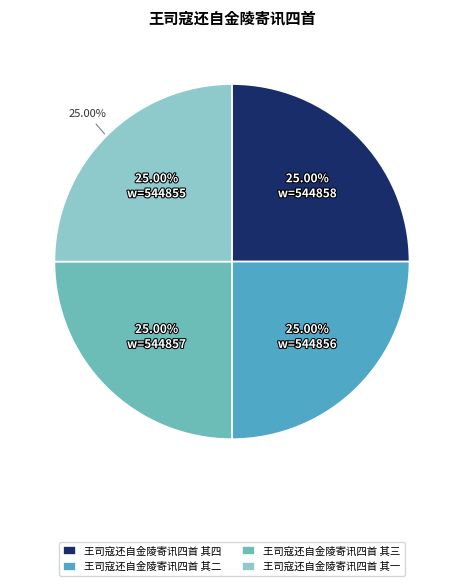

Rank the categories by value from highest to lowest.

王司寇还自金陵寄讯四首 其四, 王司寇还自金陵寄讯四首 其三, 王司寇还自金陵寄讯四首 其二, 王司寇还自金陵寄讯四首 其一